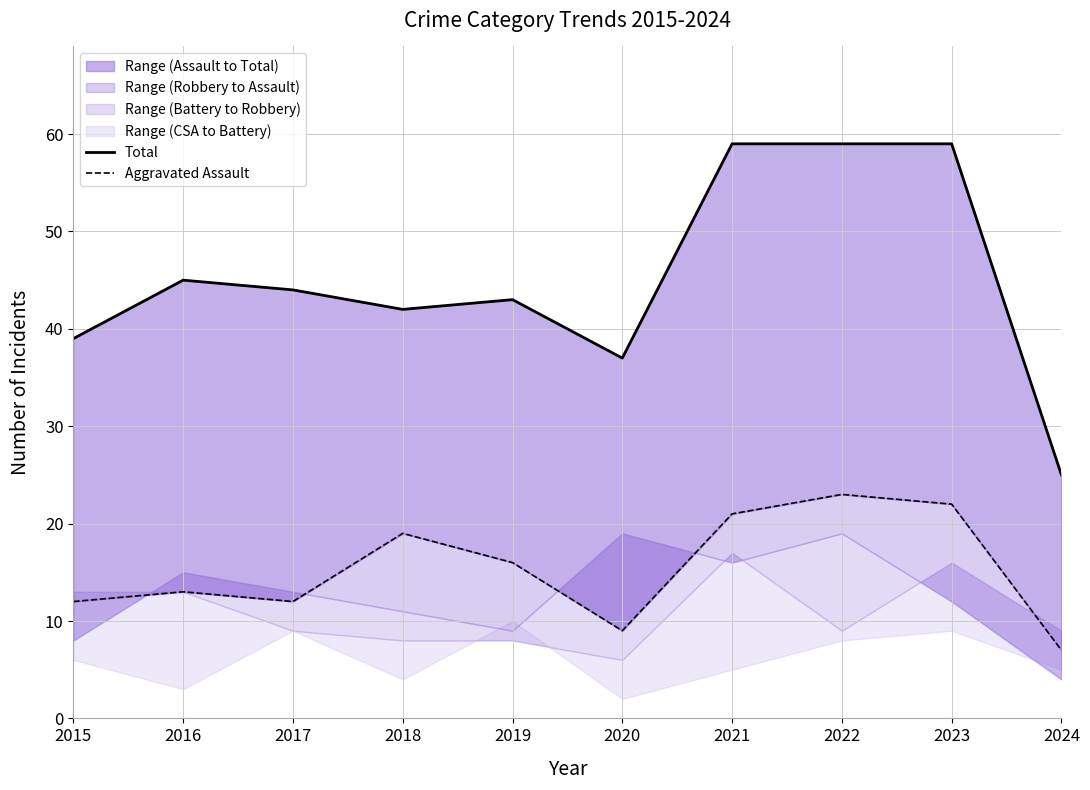

What is the sum of the Aggravated Assault values at 2015 and 2024?

19